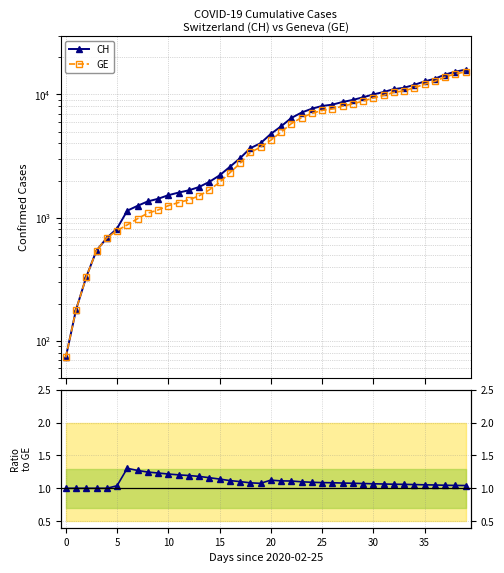

How many data points in CH are less than 4775?

20